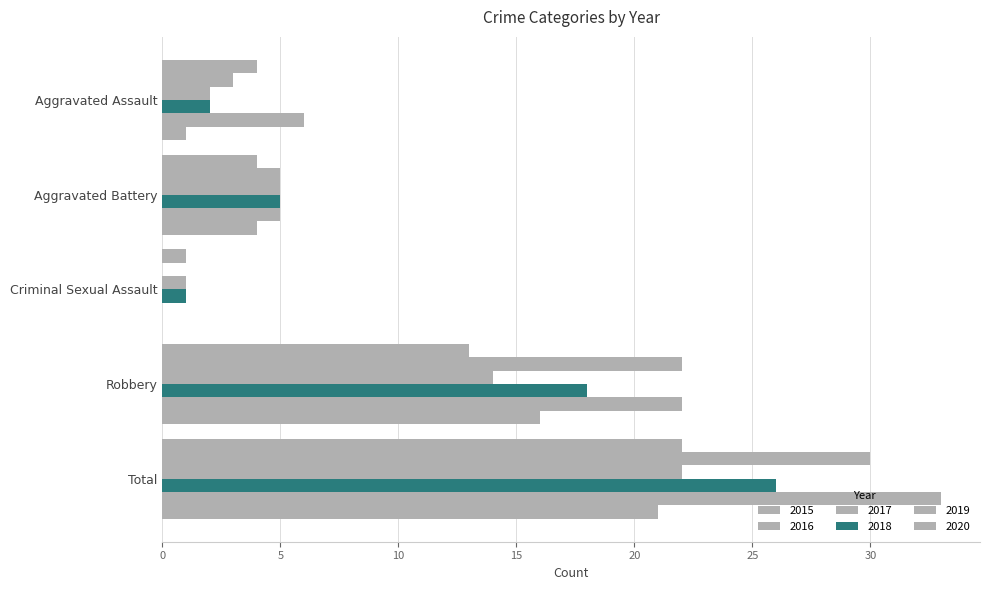

List the series in order of their peak value, lowest first.

2020, 2015, 2017, 2018, 2016, 2019